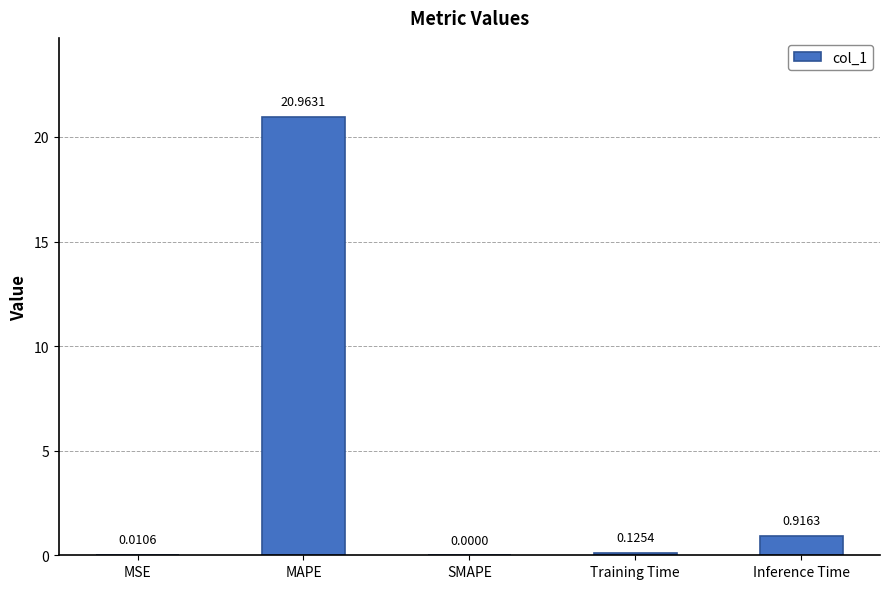

Which has a higher value, MSE or MAPE?

MAPE